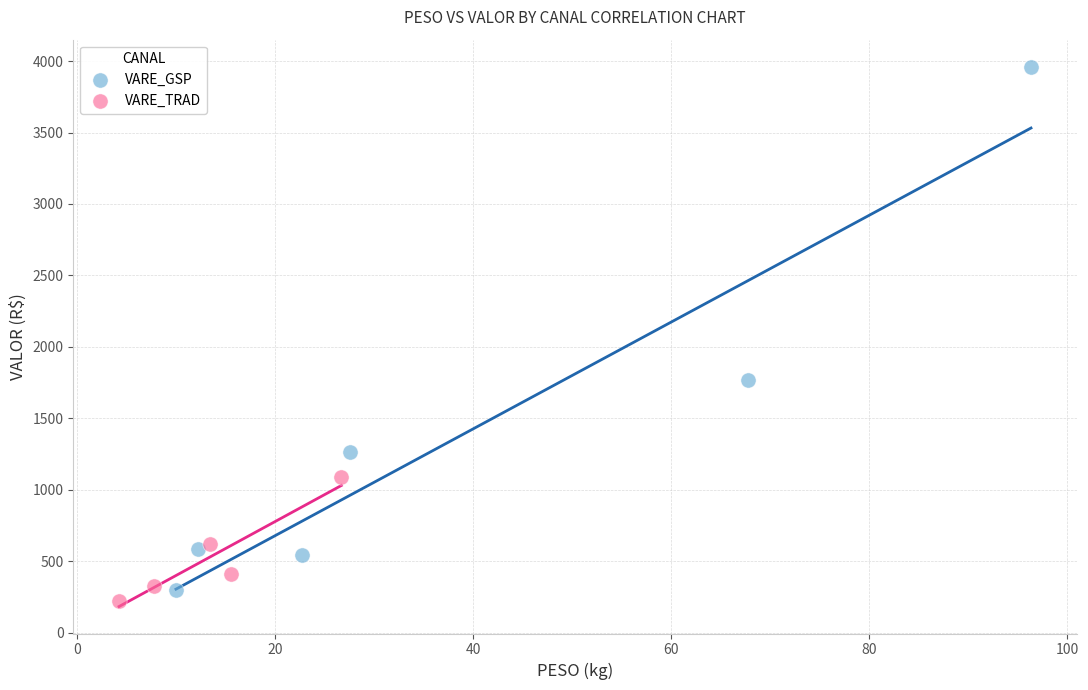

Which series reaches the maximum Y coordinate?

VARE_GSP